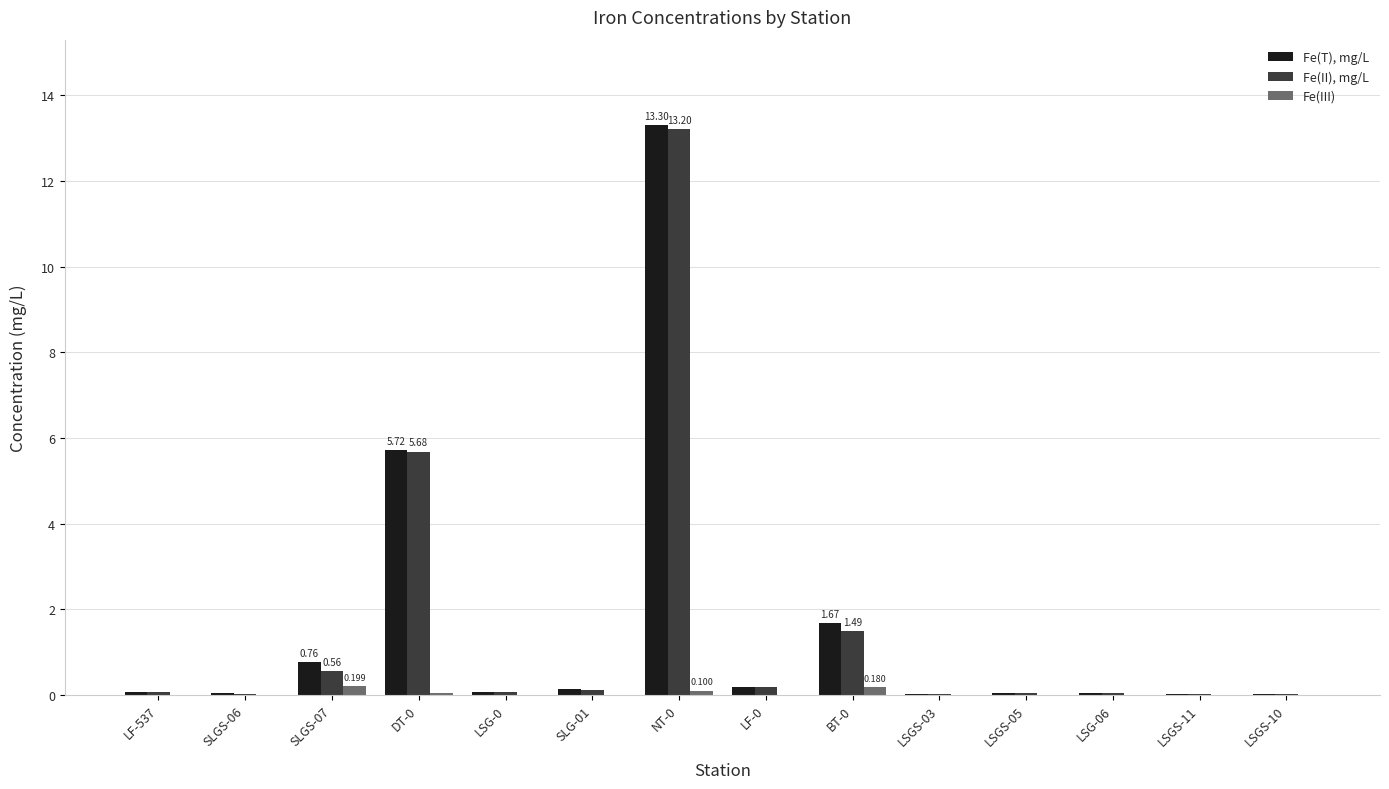

What are all the series names shown in the legend?

Fe(T), mg/L, Fe(II), mg/L, Fe(III)